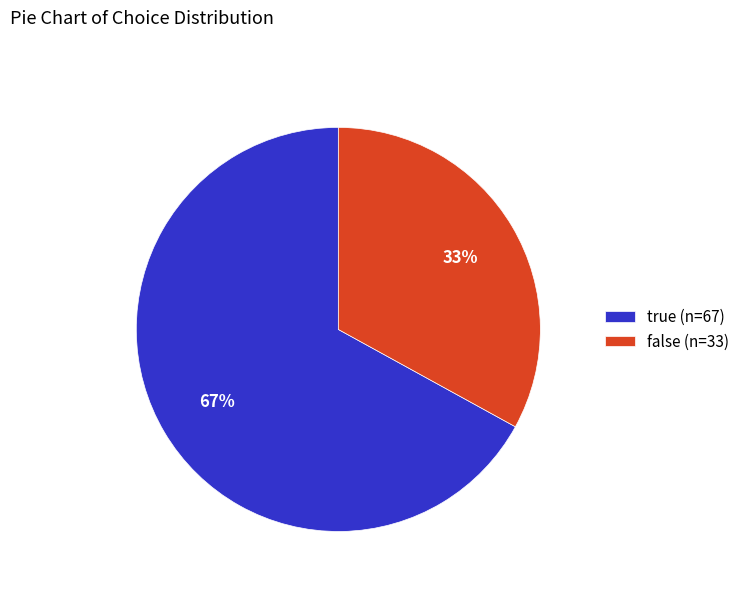

Which category has the biggest portion of the pie?

true